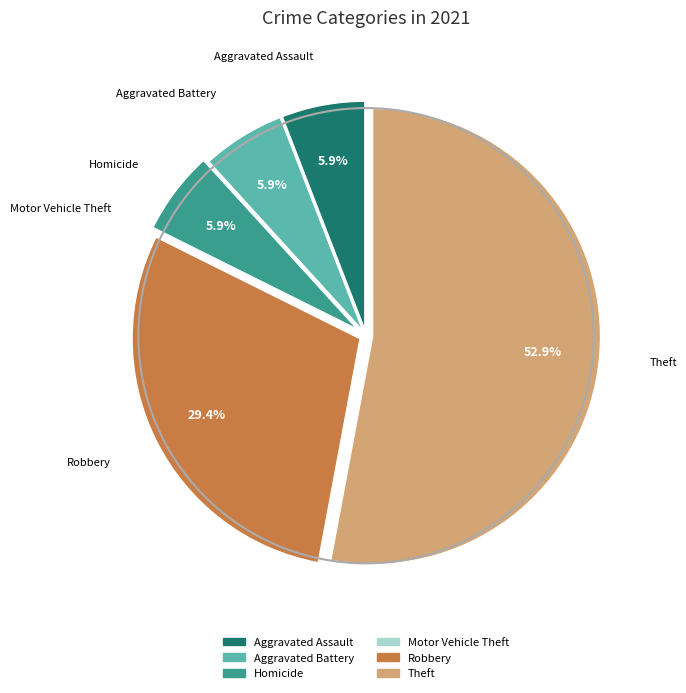

What percentage is the Aggravated Assault slice, to the nearest percent?

6%